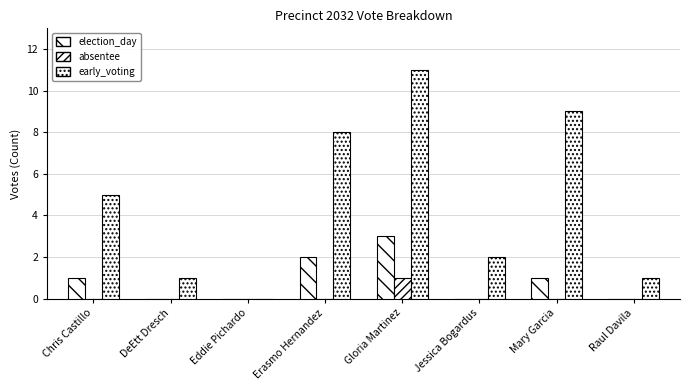

What is the difference between the early_voting values at Erasmo Hernandez and Gloria Martinez?

3